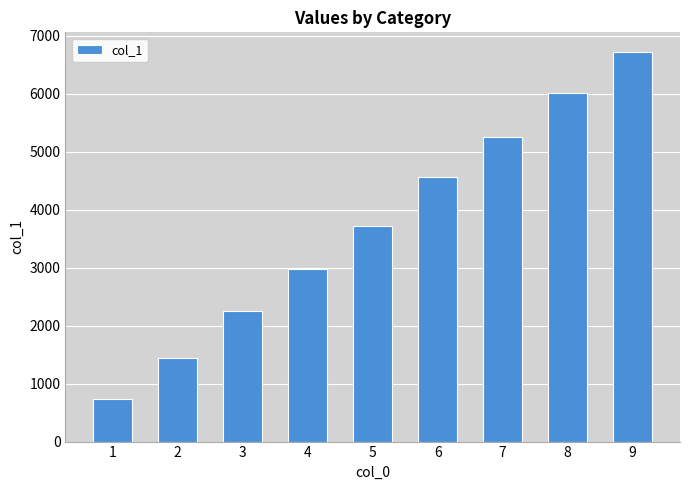

What is the minimum value shown in the chart?

729.0